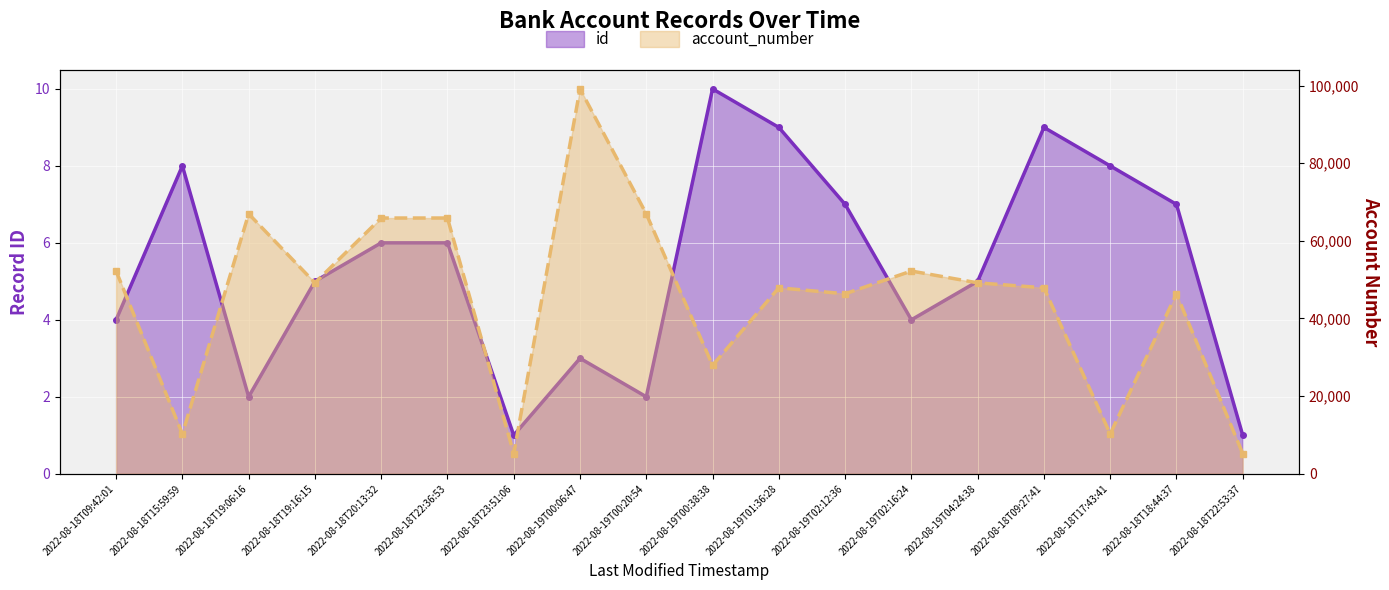

What is the sum of all id values?

97